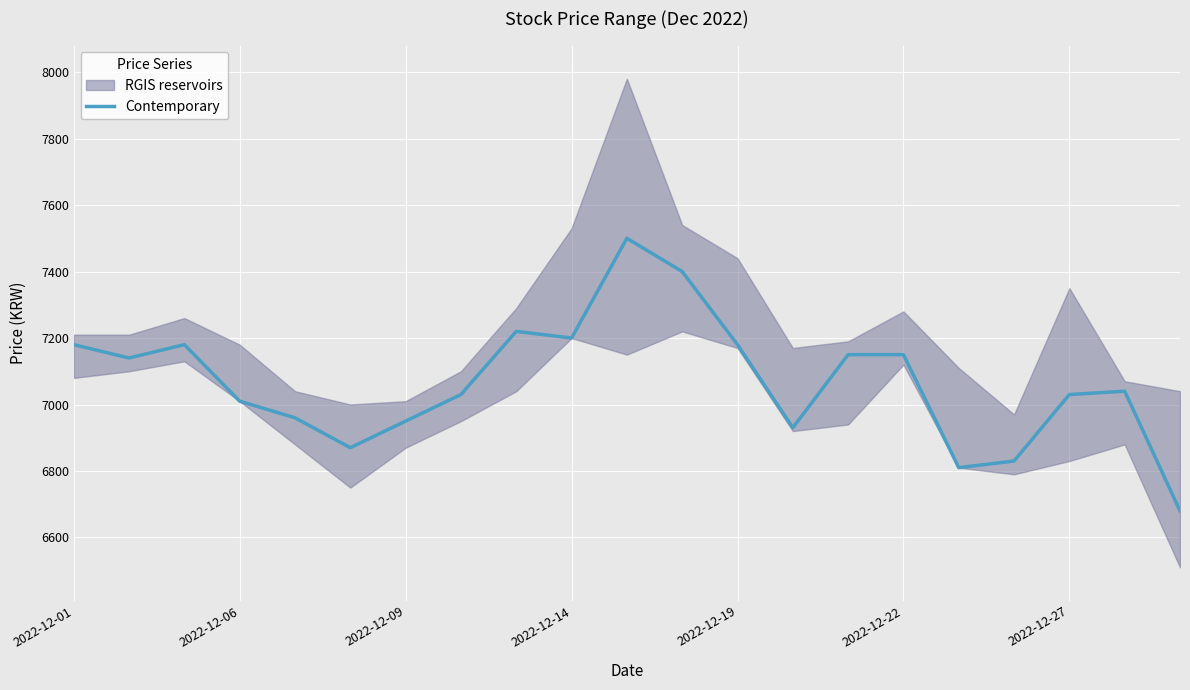

What is the lowest value of the Contemporary series?

6680